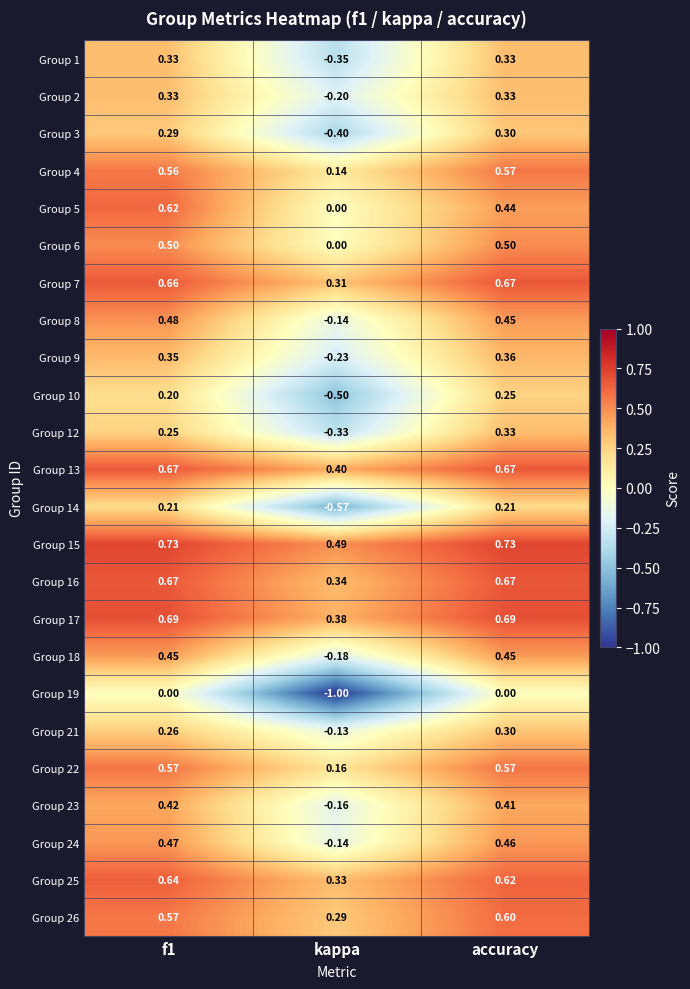

Is the value of Group 15 at f1 greater than the value of Group 22 at kappa?

Yes